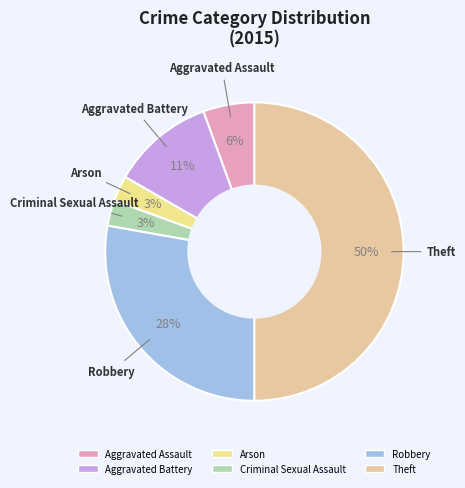

Combined, do Aggravated Assault and Criminal Sexual Assault account for over 50%?

No